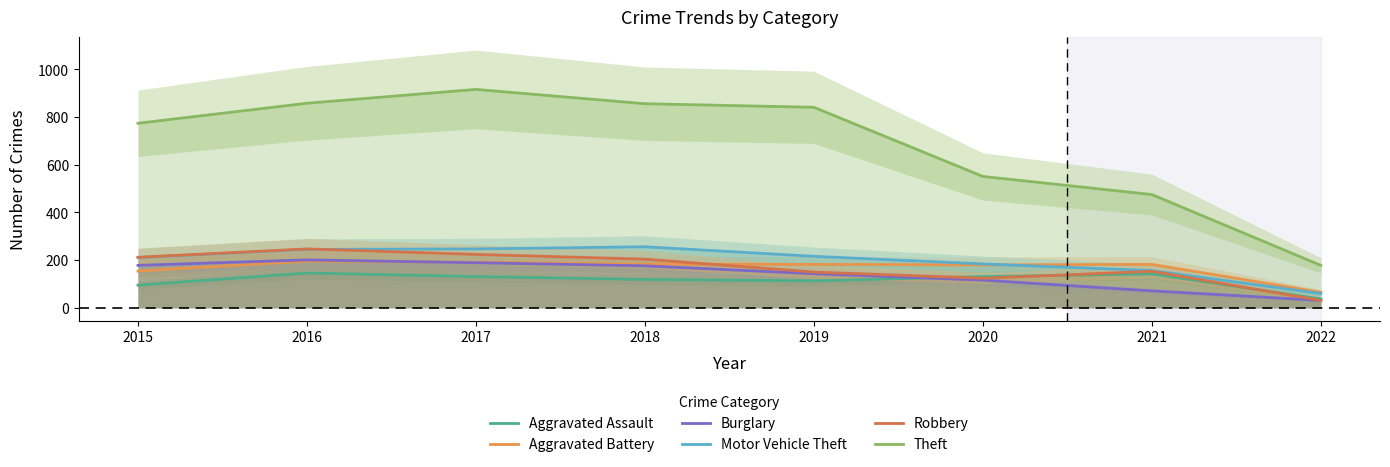

What is the sum of all Theft values?

5449